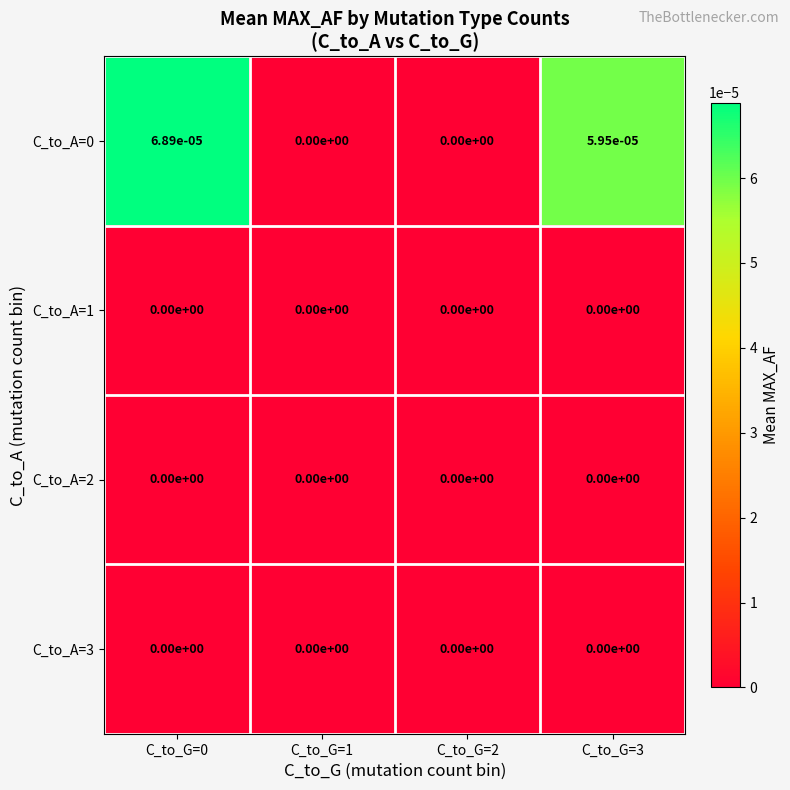

The C_to_A=1 series shows 0.0 at C_to_G=2. True or false?

True